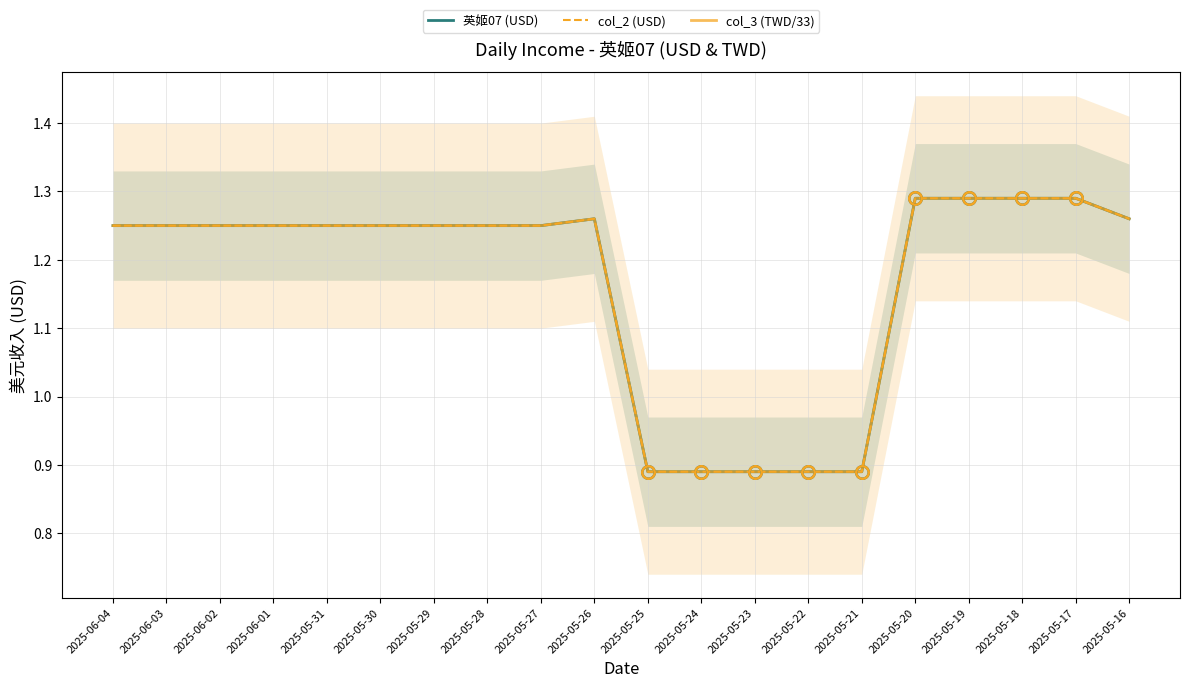

At which category does 英姬07 (USD) reach its first local peak?

2025-05-26